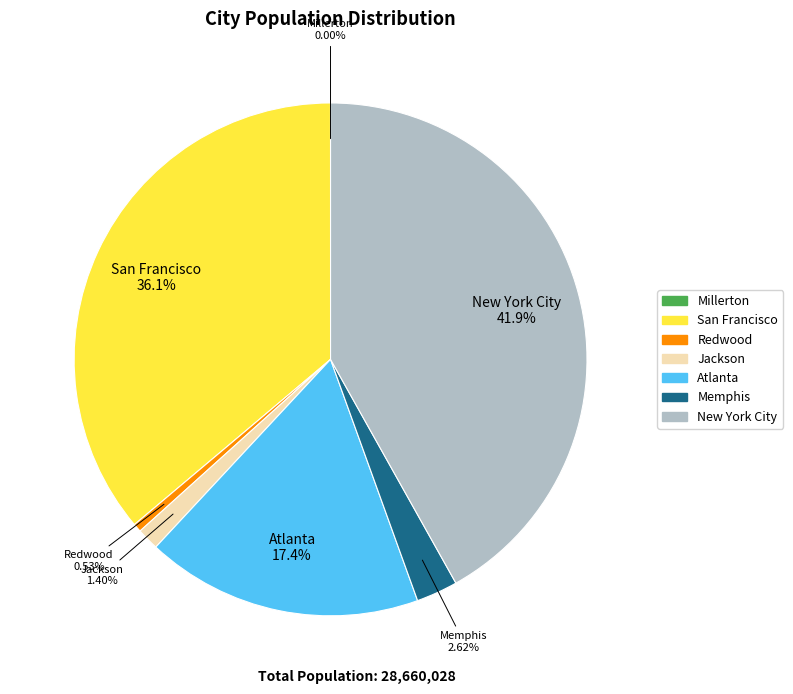

Combined, do New York City and San Francisco account for over 50%?

Yes